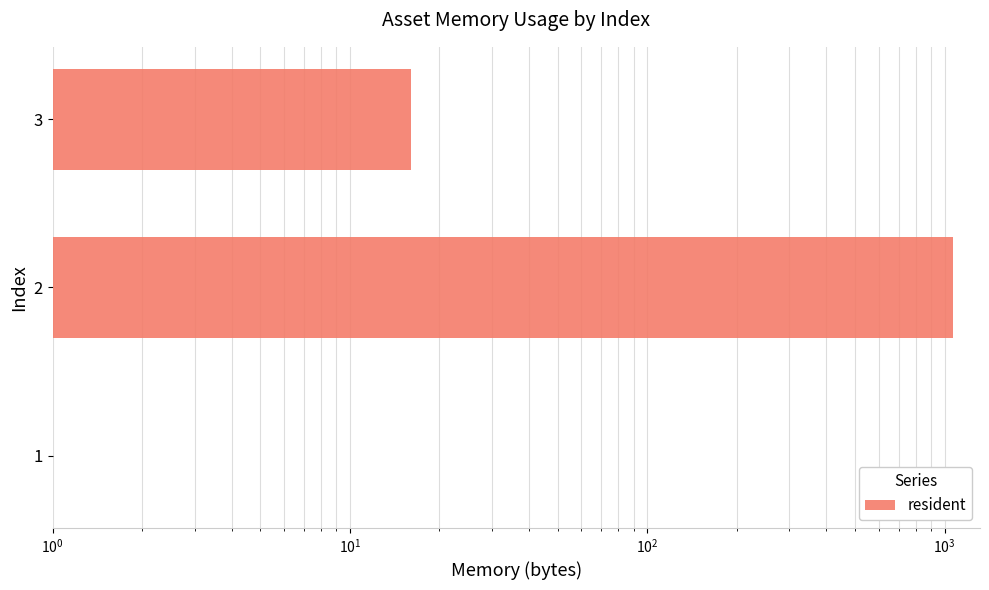

What is the average value?

361